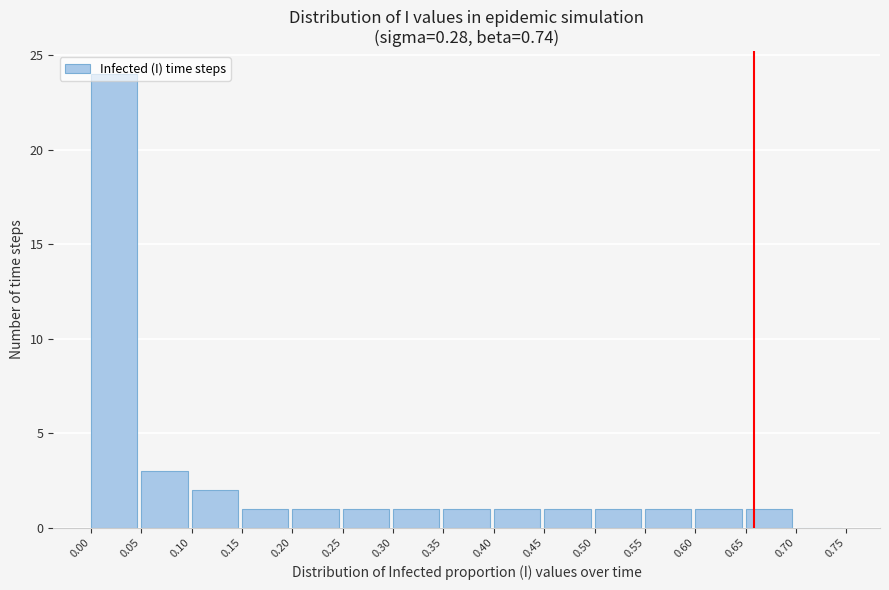

How tall is the bar that spans 0.00 to 0.05 on the x-axis? The values are not printed on the chart, so give them approximately, as read against the axis.

24